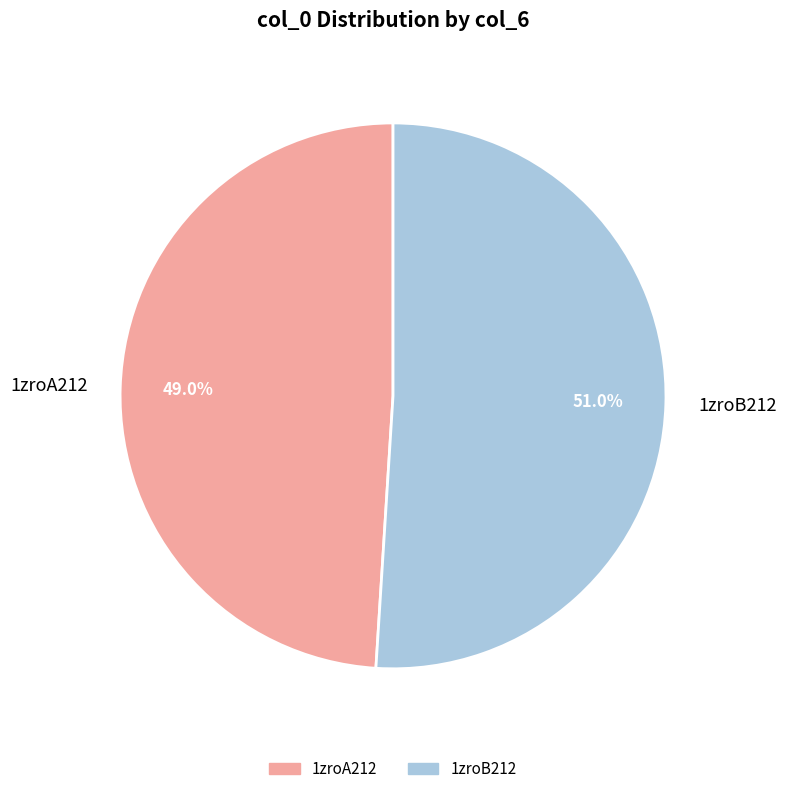

How many slices are in this pie chart?

2